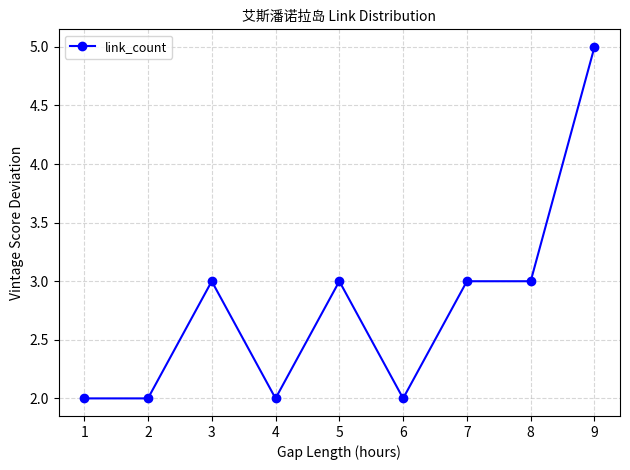

True or false: the data has more than 0 interior local peaks.

True